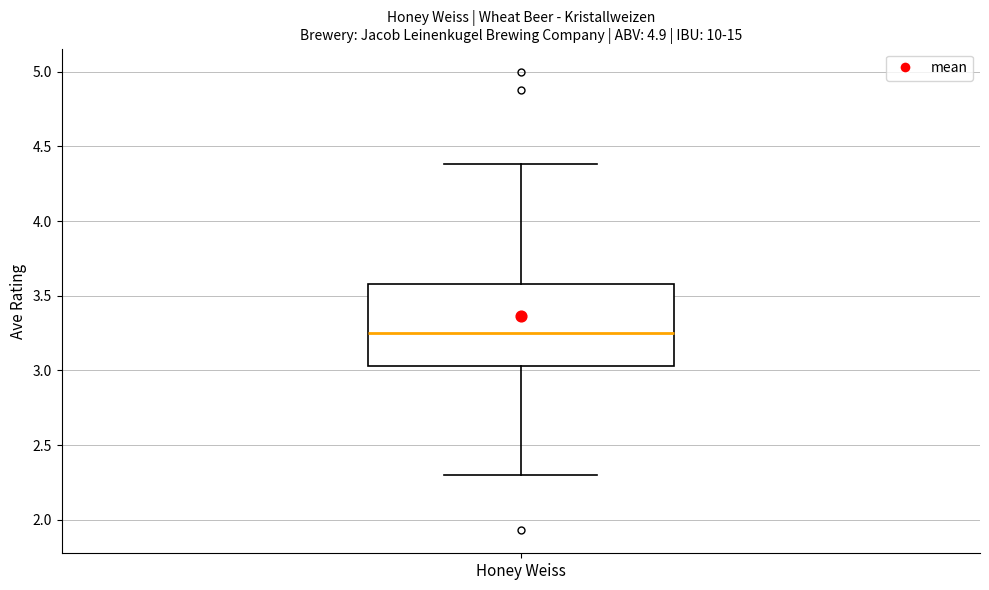

Read this box plot against the y-axis: the position of the median line, the range covered by the box, and the ends of both whiskers. The values are not printed on the chart, so give them approximately, as read against the axis.

median 3.25, box 3.05 to 3.60, whiskers 2.30 to 4.40